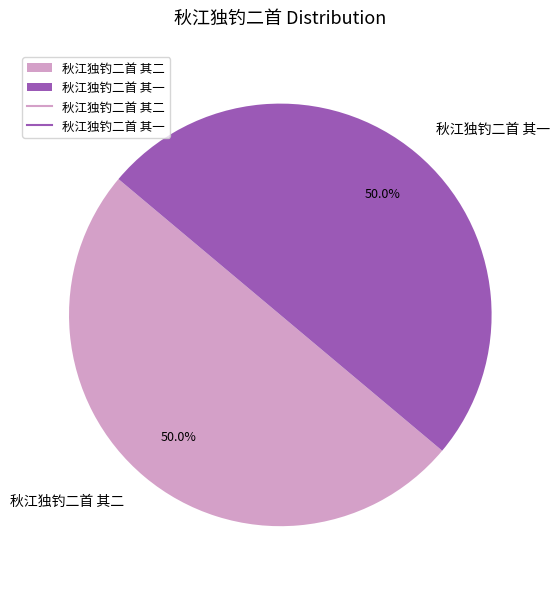

Do 秋江独钓二首 其一 and 秋江独钓二首 其二 together represent more than half of the pie?

Yes